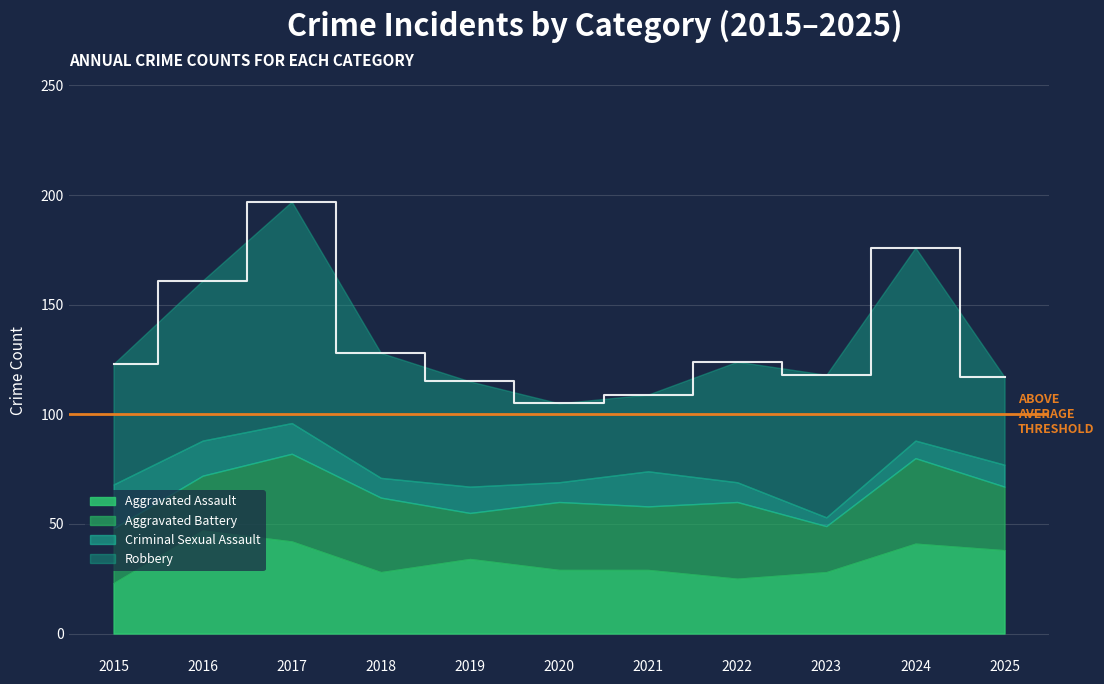

What is the value of the Robbery point at the 2nd from the left?

73